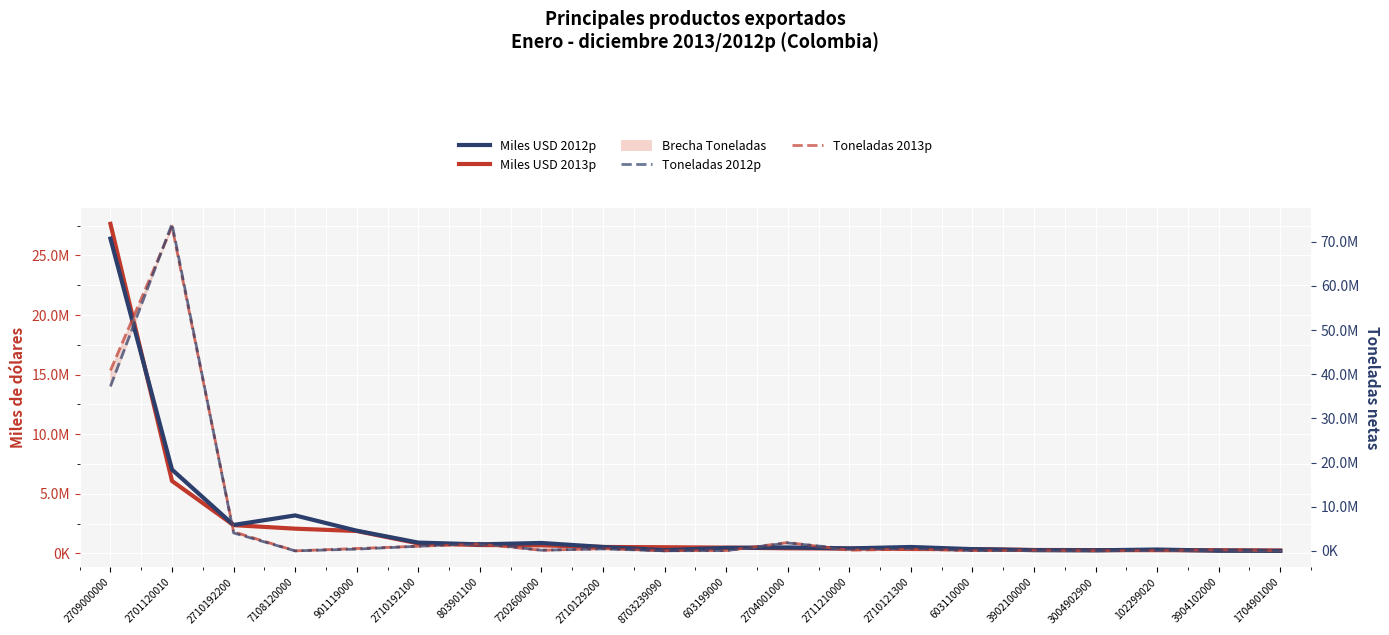

Between 3902100000 and 3004902900, which is larger?

3902100000